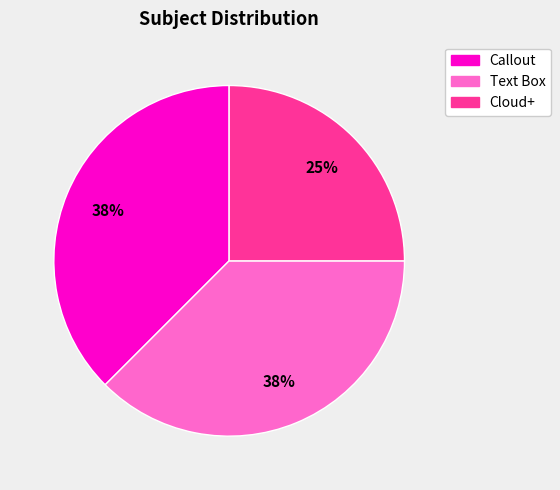

To the nearest percent, what percentage of the pie is Cloud+?

25%